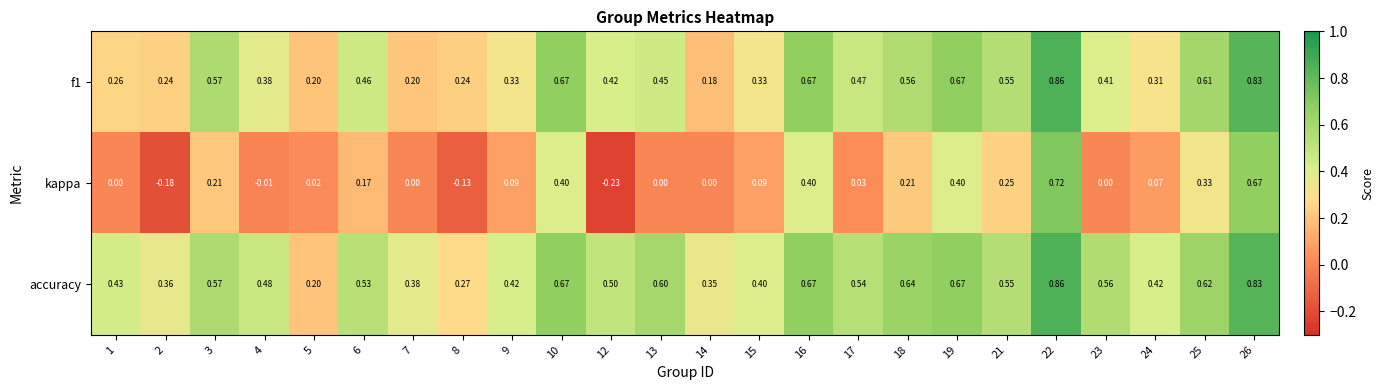

Which series has the largest total across all categories?

accuracy